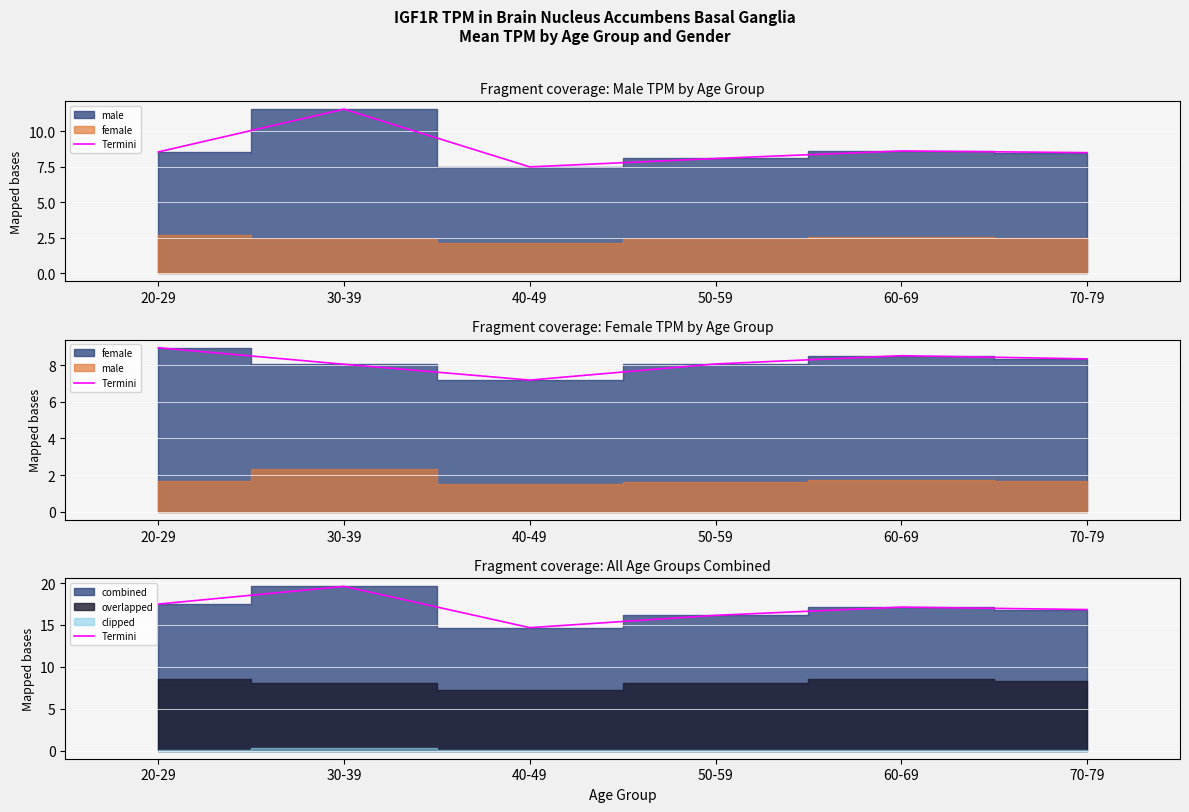

The chart shows a value of 17.1 at 60-69. True or false?

True